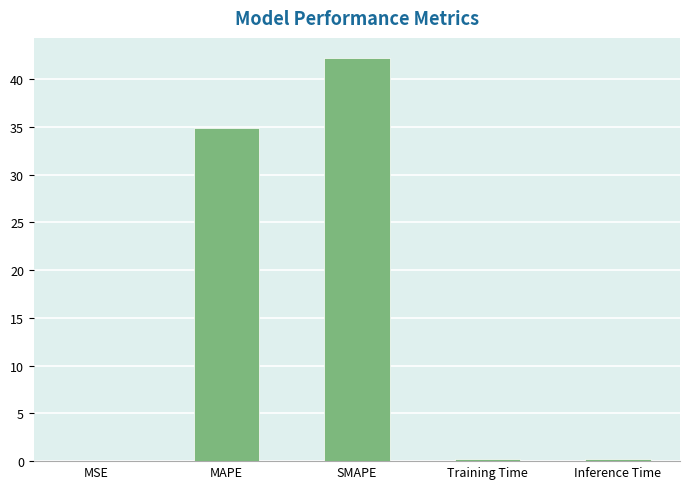

The chart shows a value of 12.1 at SMAPE. True or false?

False